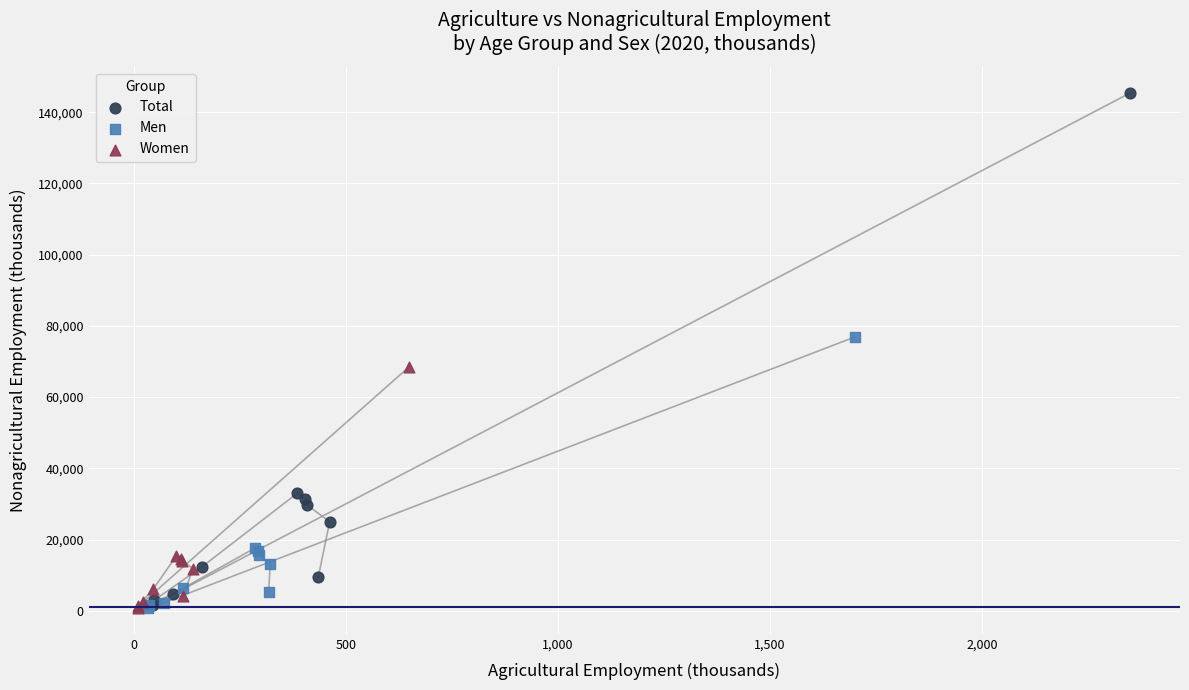

Which series has the largest Y range (max minus min)?

Total